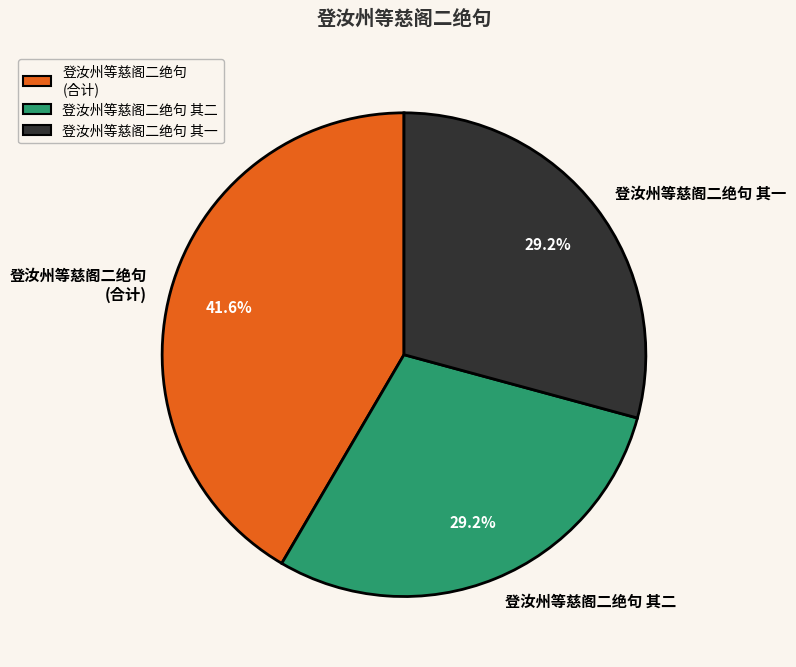

Is there a majority slice in this chart?

No